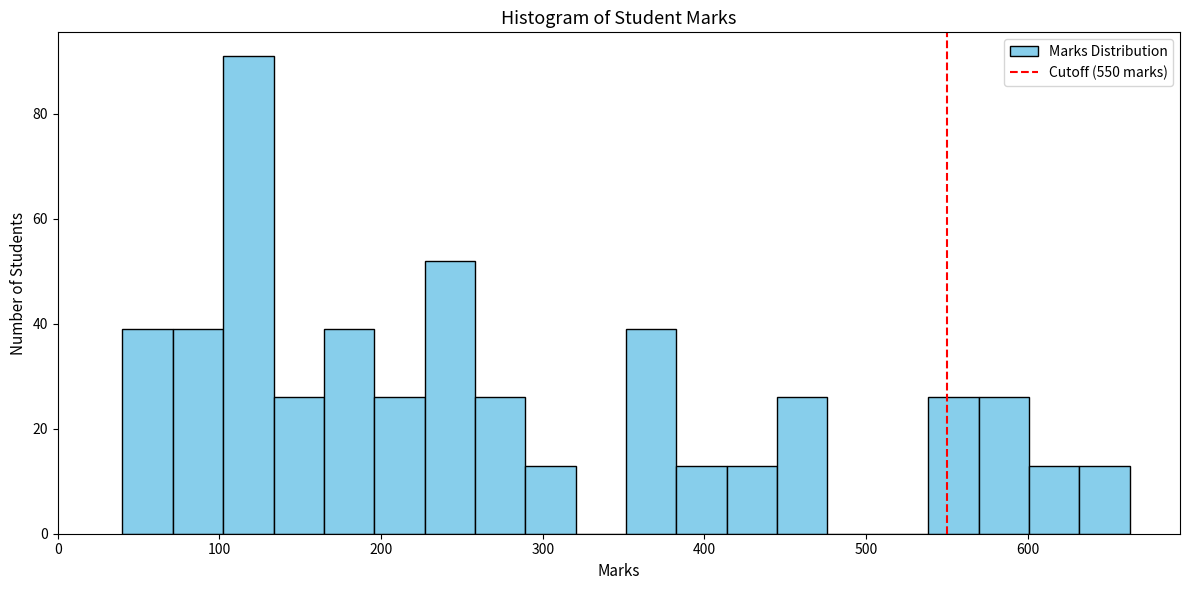

Read against the x-axis, roughly where is the centre of the tallest bar?

120